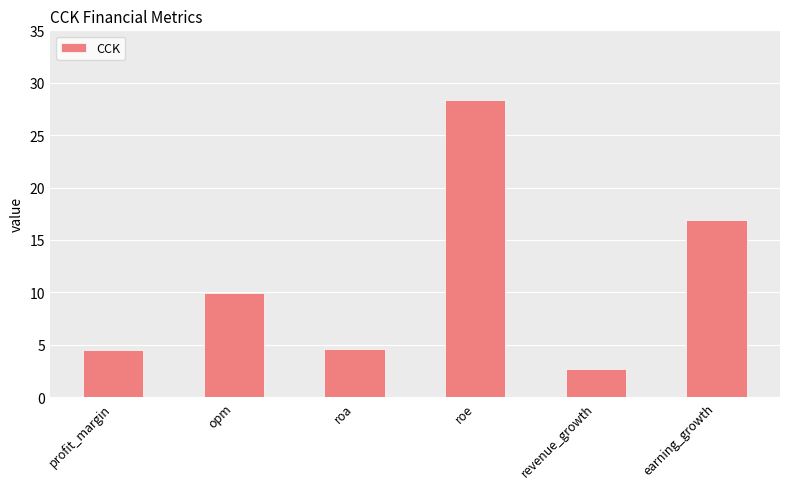

Approximately how many times larger is the value at roa compared to revenue_growth?

1.7